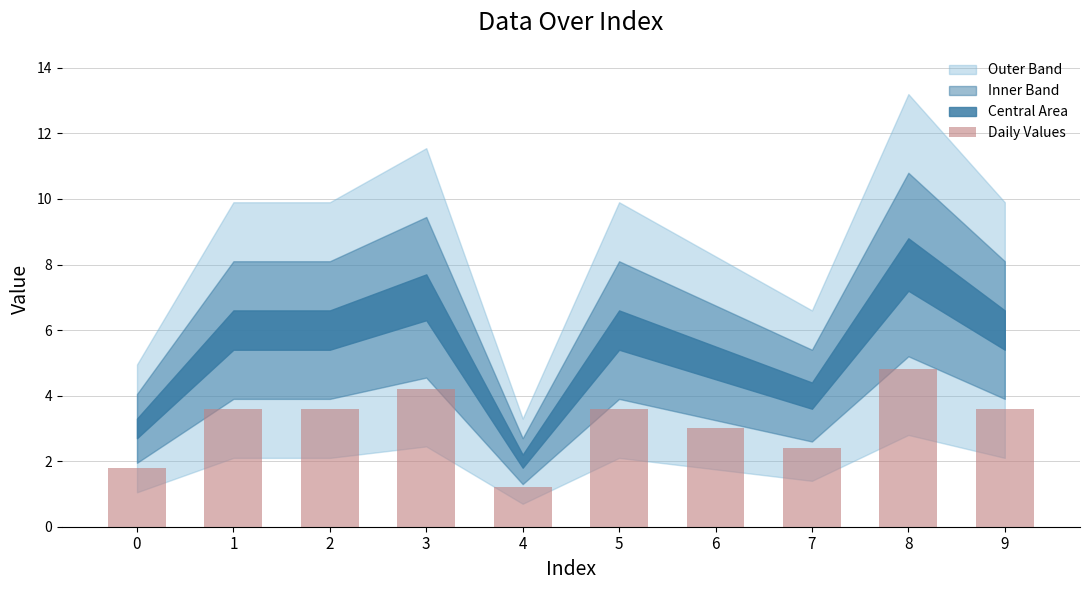

Are the bars horizontal?

No